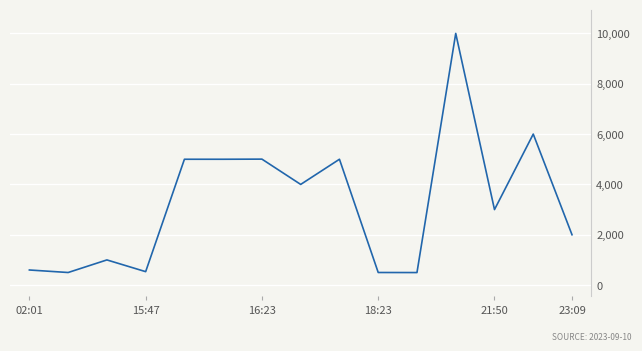

What is the smallest value displayed?

498.0